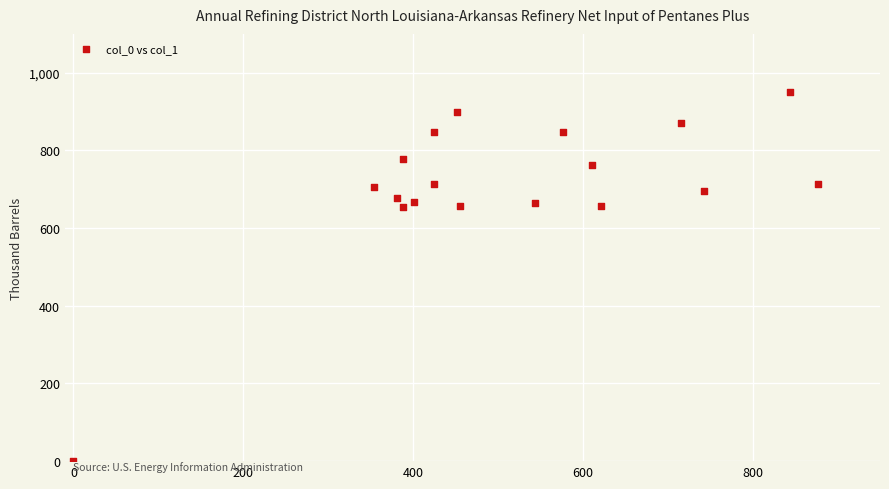

What is the range of Y values (max minus min)?

950.0